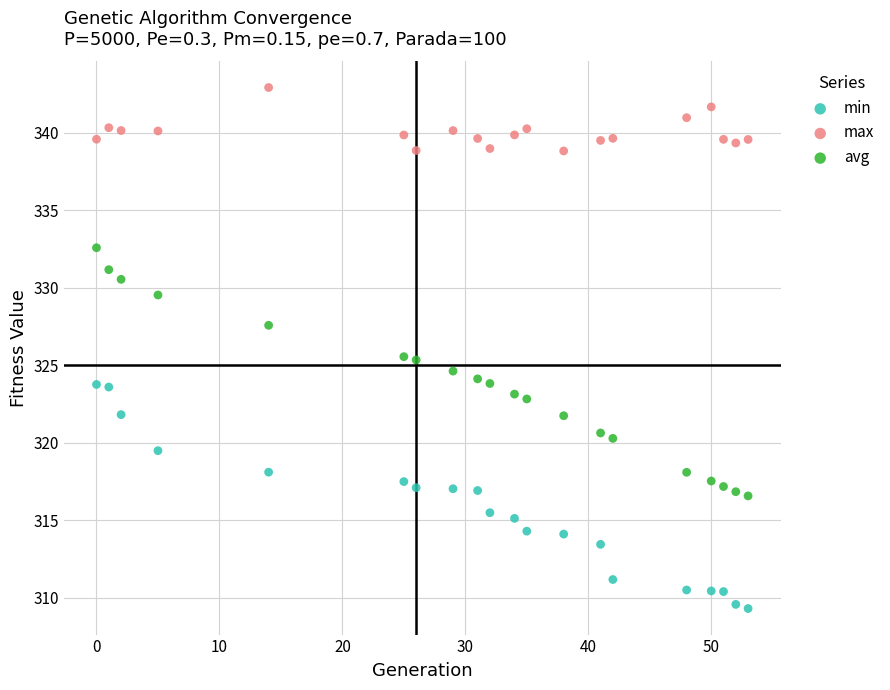

Which series reaches the maximum Y coordinate?

max